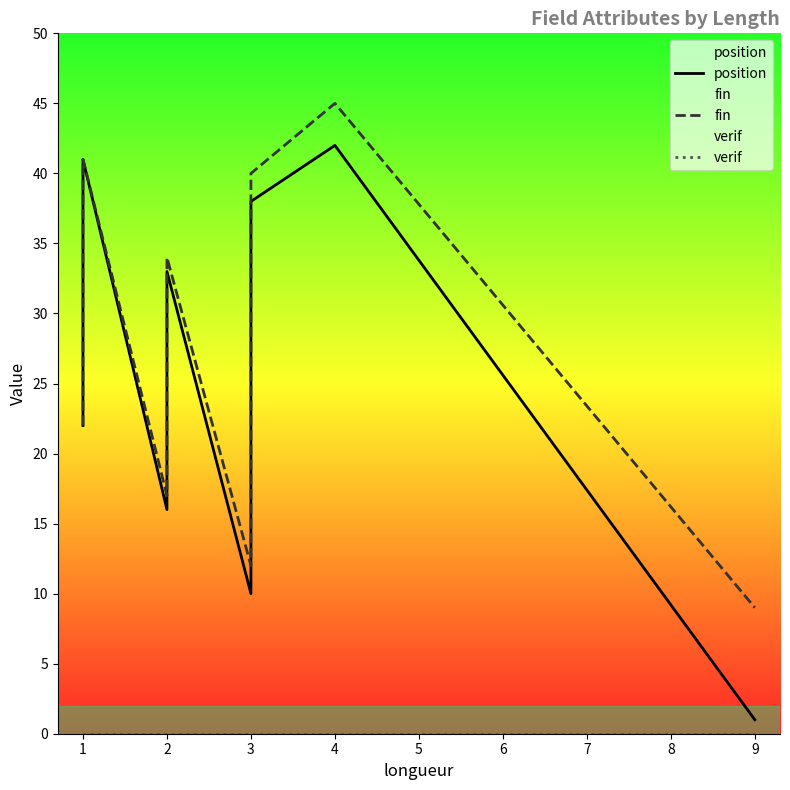

The verif series shows 0 at 1. True or false?

True